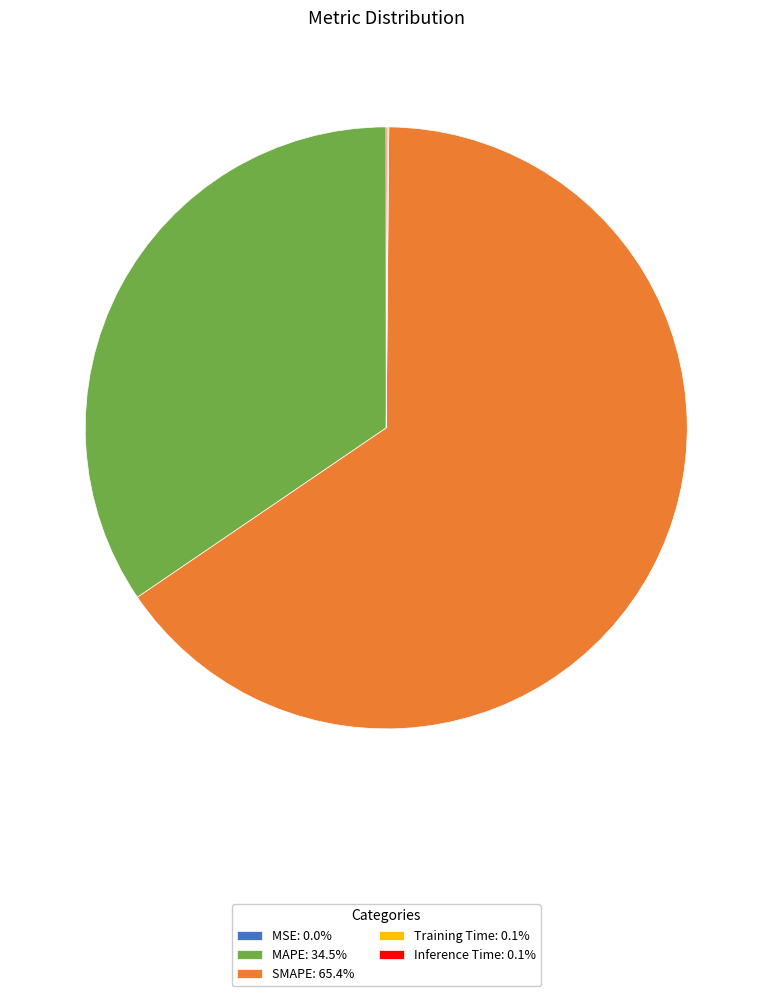

Is MAPE: 34.5% the majority of the pie?

No